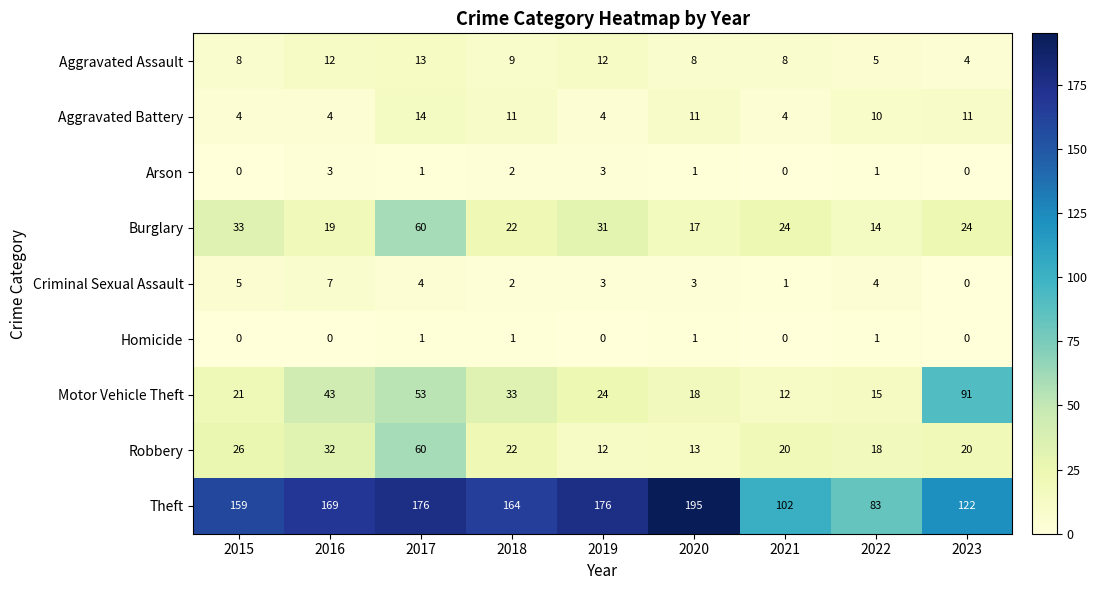

What is the maximum value shown in the chart?

195